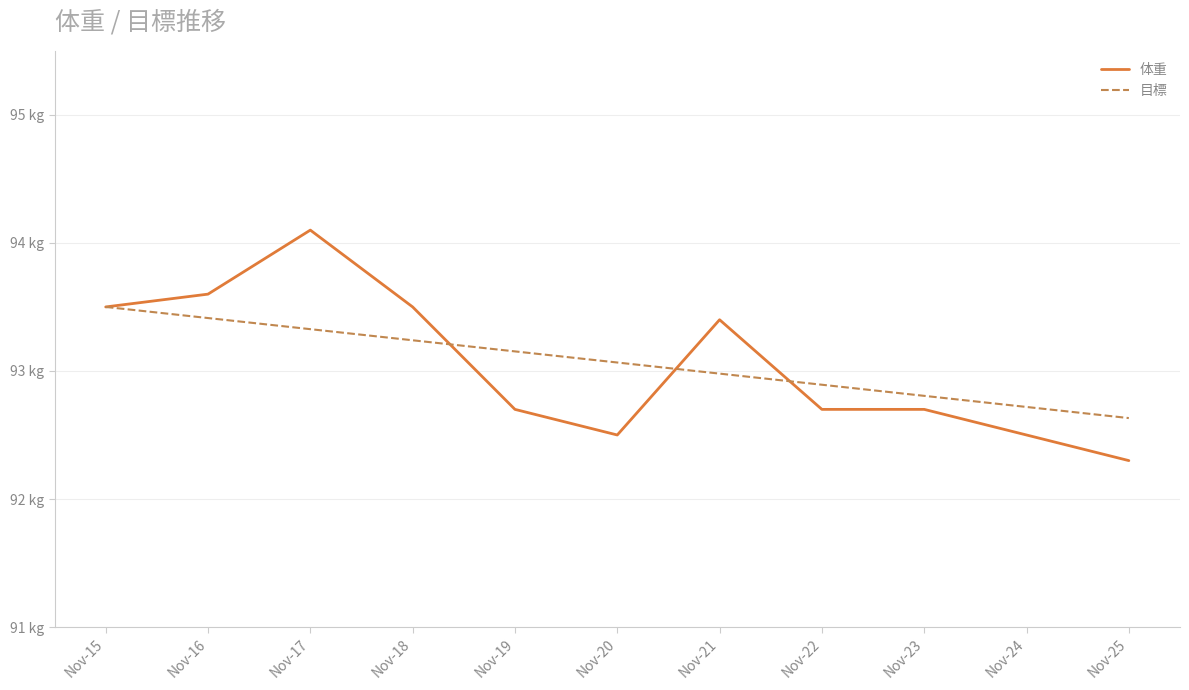

Which series has the largest range (max minus min)?

体重